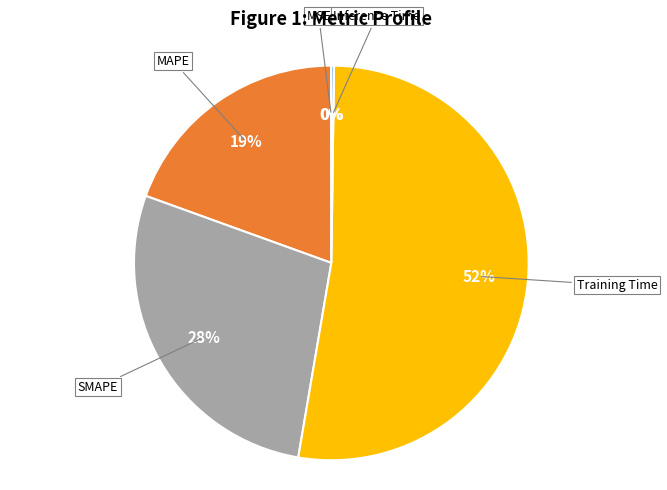

To the nearest percent, what is the average slice percentage?

20%